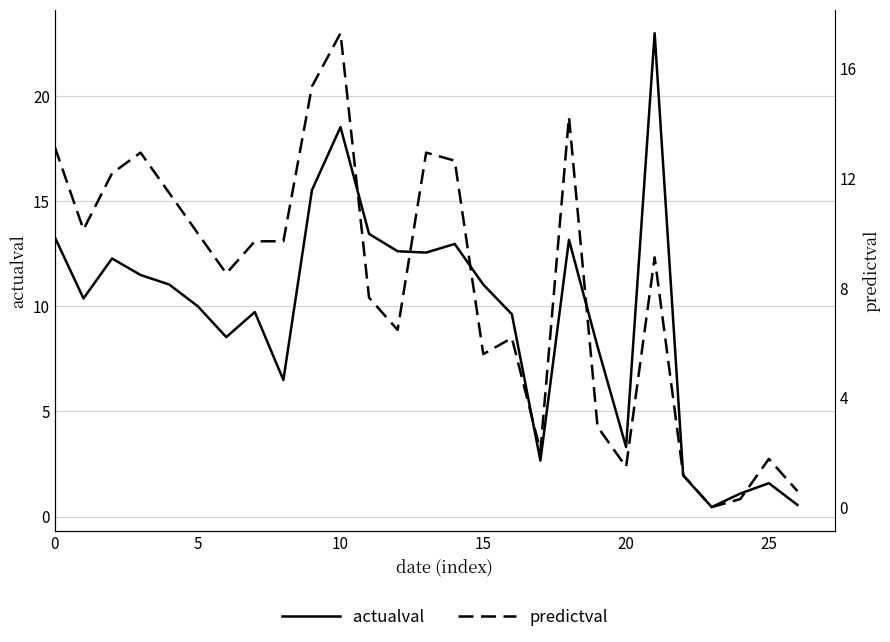

Count the number of categories in the chart.

27